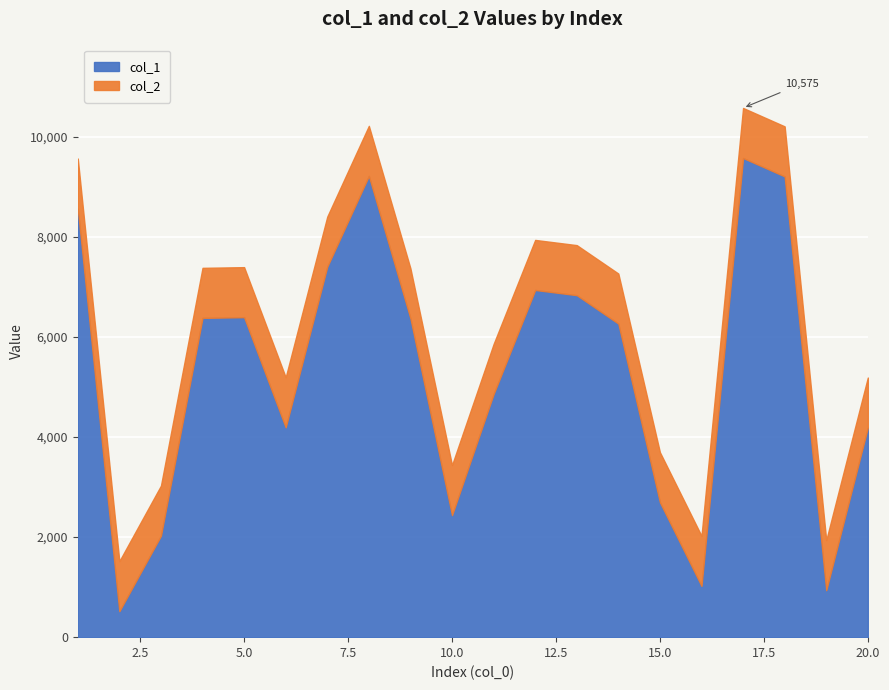

What are all the series names shown in the legend?

col_1, col_2